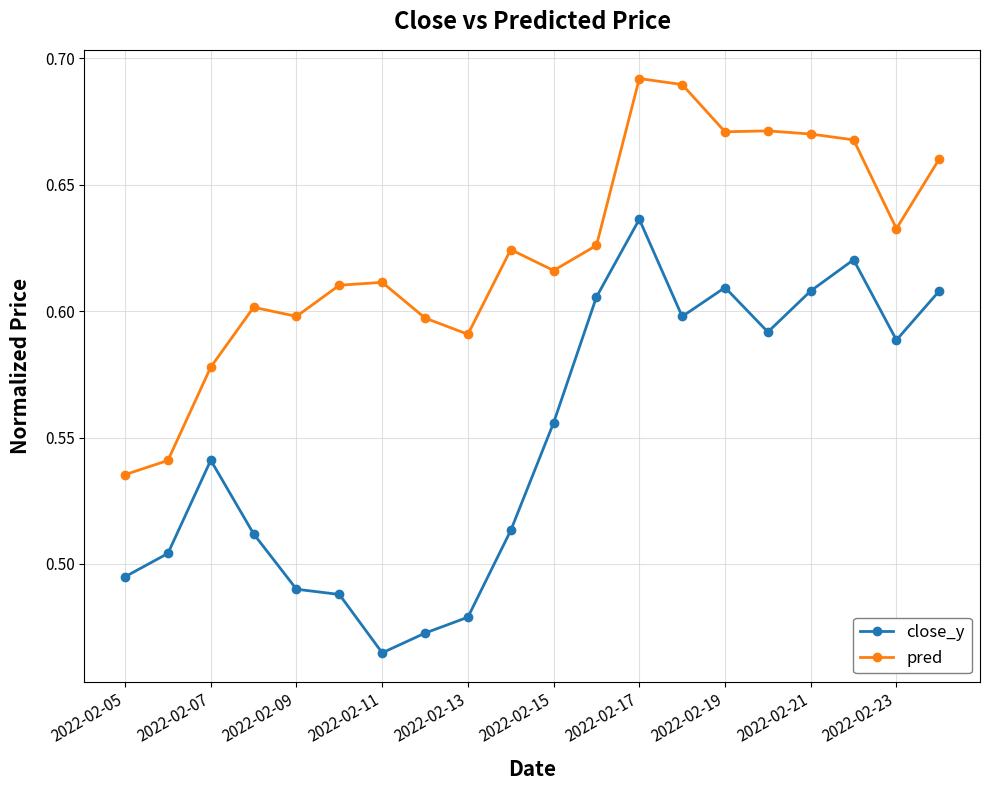

At how many categories does at least one series exceed 0?

20